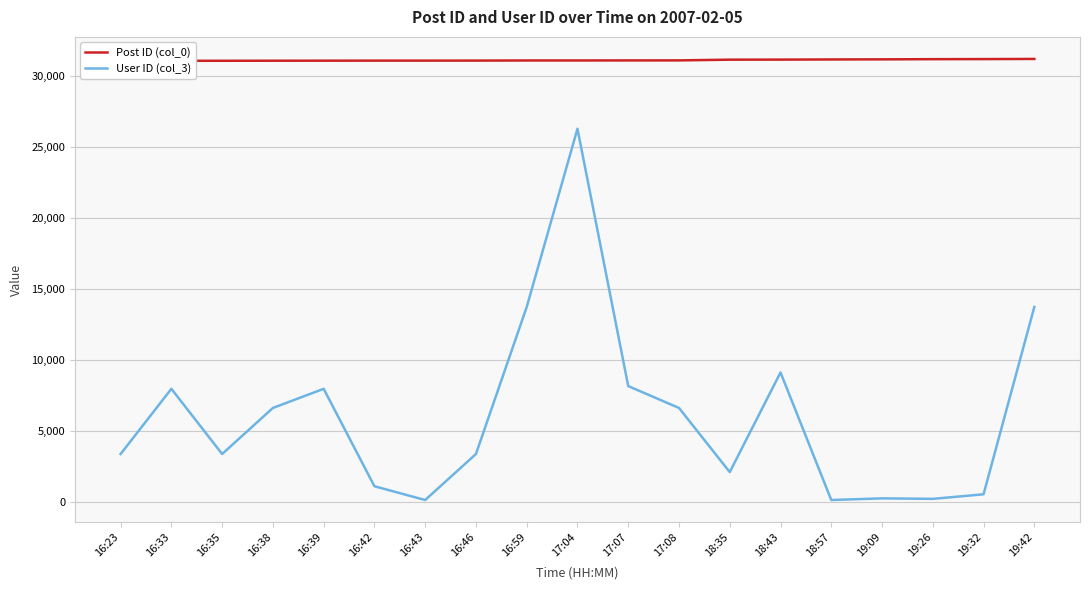

Which series has the largest total across all categories?

Post ID (col_0)